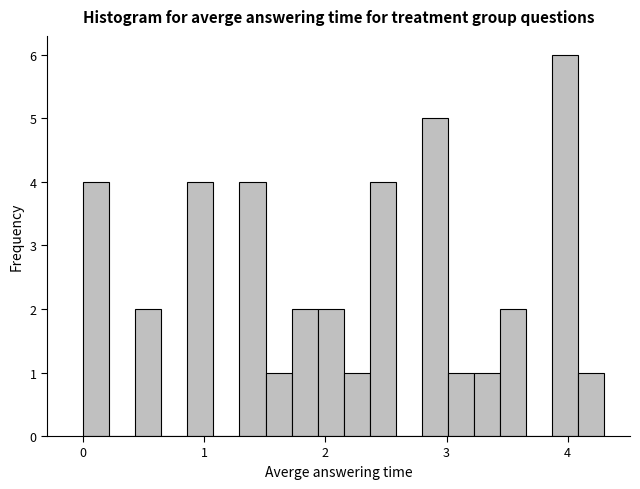

Around what value on the x-axis is the tallest bar? Give the approximate position of its centre, as read against the axis.

4.0